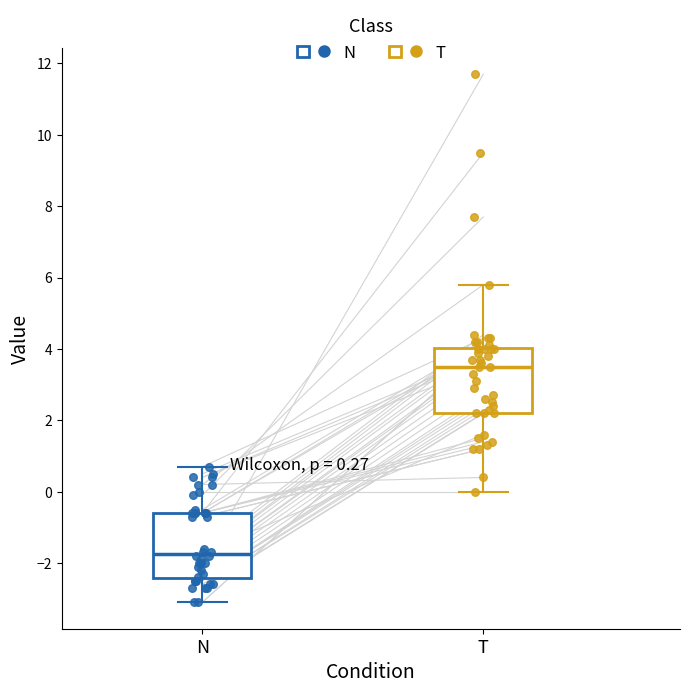

Which box has the highest median line?

T